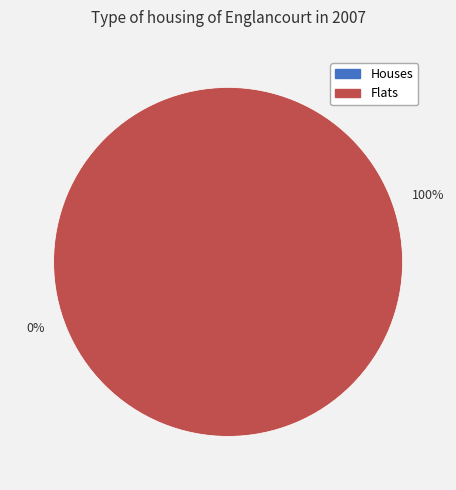

Between 1 and 0, which is larger?

1